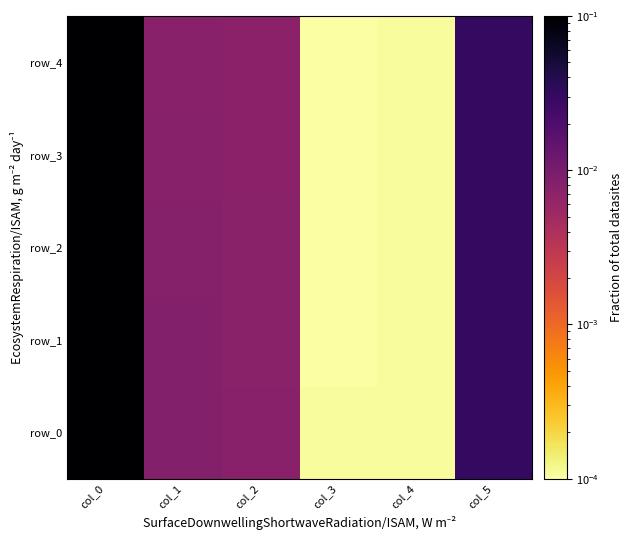

Reading right to left, transcribe all the data shown in this chart.

row_0: col_5=0.0	col_4=0.0	col_3=0.0	col_2=0.0	col_1=0.0	col_0=0.2
row_1: col_5=0.0	col_4=0.0	col_3=0.0	col_2=0.0	col_1=0.0	col_0=0.2
row_2: col_5=0.0	col_4=0.0	col_3=0.0	col_2=0.0	col_1=0.0	col_0=0.2
row_3: col_5=0.0	col_4=0.0	col_3=0.0	col_2=0.0	col_1=0.0	col_0=0.2
row_4: col_5=0.0	col_4=0.0	col_3=0.0	col_2=0.0	col_1=0.0	col_0=0.2